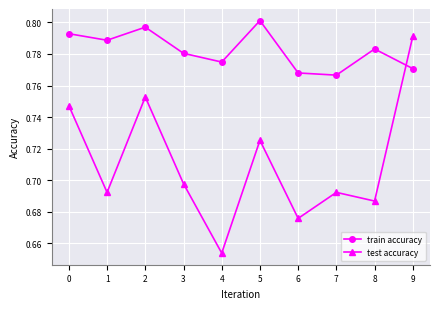

After their last crossing, which series has the higher values: train accuracy or test accuracy?

test accuracy